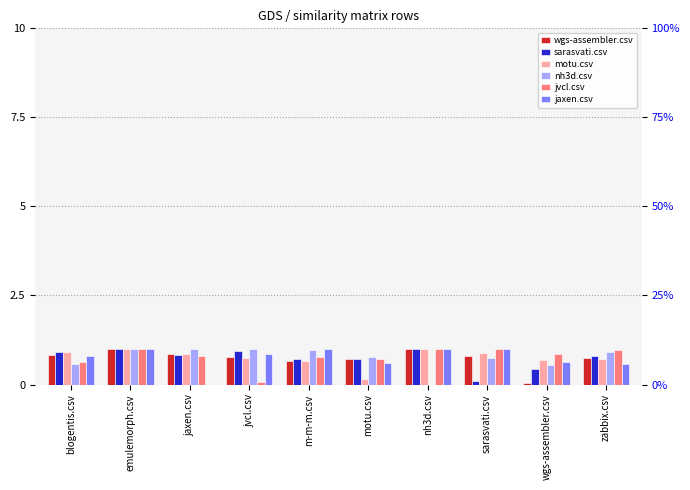

Reading right to left, list all the values displayed in this chart.

wgs-assembler.csv: 0.7	0.1	0.8	1.0	0.7	0.7	0.8	0.8	1.0	0.8
sarasvati.csv: 0.8	0.4	0.1	1.0	0.7	0.7	0.9	0.8	1.0	0.9
motu.csv: 0.7	0.7	0.9	1.0	0.1	0.7	0.8	0.8	1.0	0.9
nh3d.csv: 0.9	0.6	0.8	0.0	0.8	1.0	1.0	1.0	1.0	0.6
jvcl.csv: 1.0	0.9	1.0	1.0	0.7	0.8	0.1	0.8	1.0	0.6
jaxen.csv: 0.6	0.6	1.0	1.0	0.6	1.0	0.9	0.0	1.0	0.8